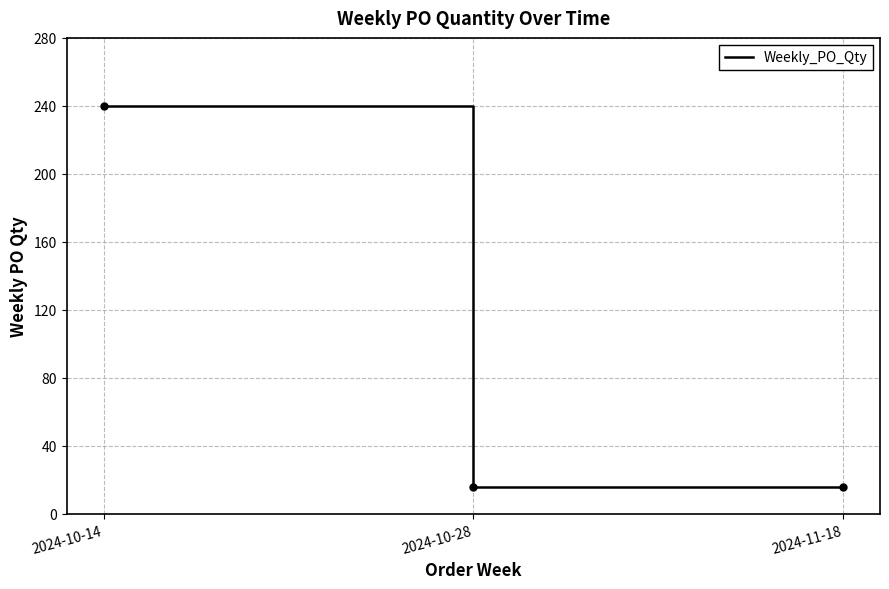

How many lines are shown in the chart?

1